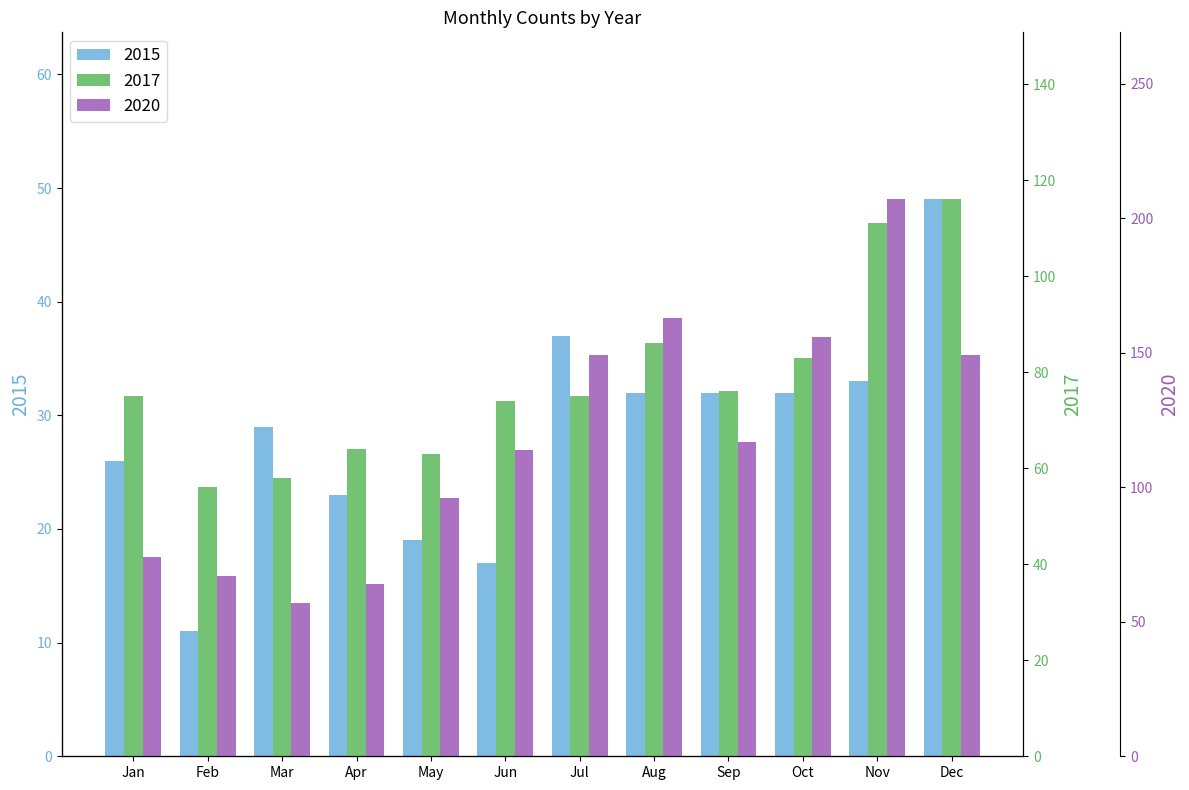

The 2020 series shows 64 at Apr. True or false?

True